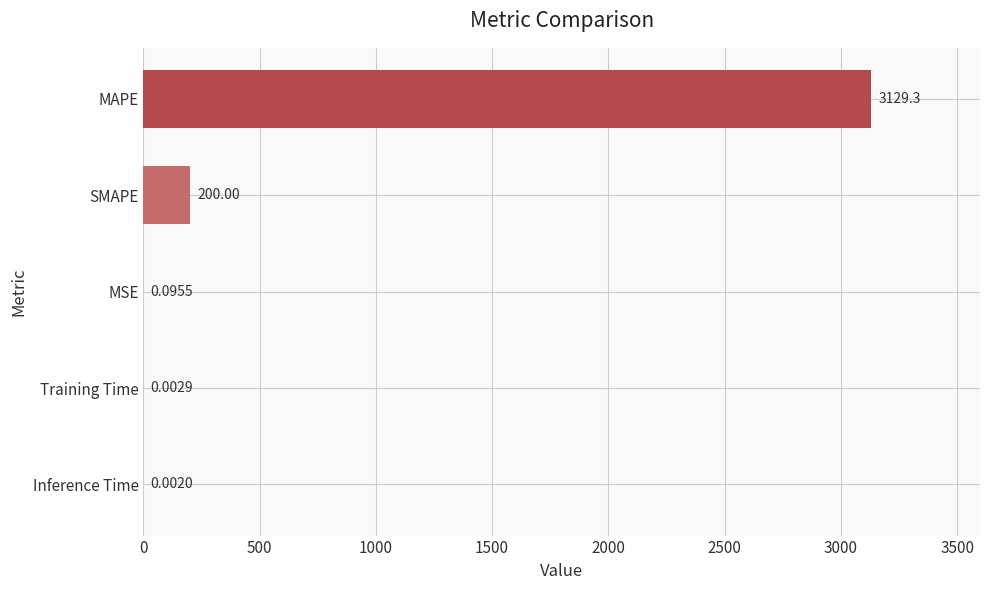

Which has a higher value, SMAPE or Inference Time?

SMAPE